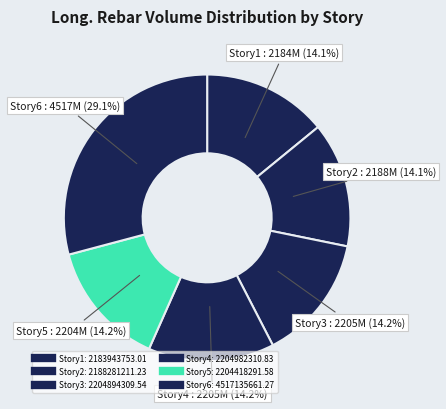

Count the number of slices in the pie.

6